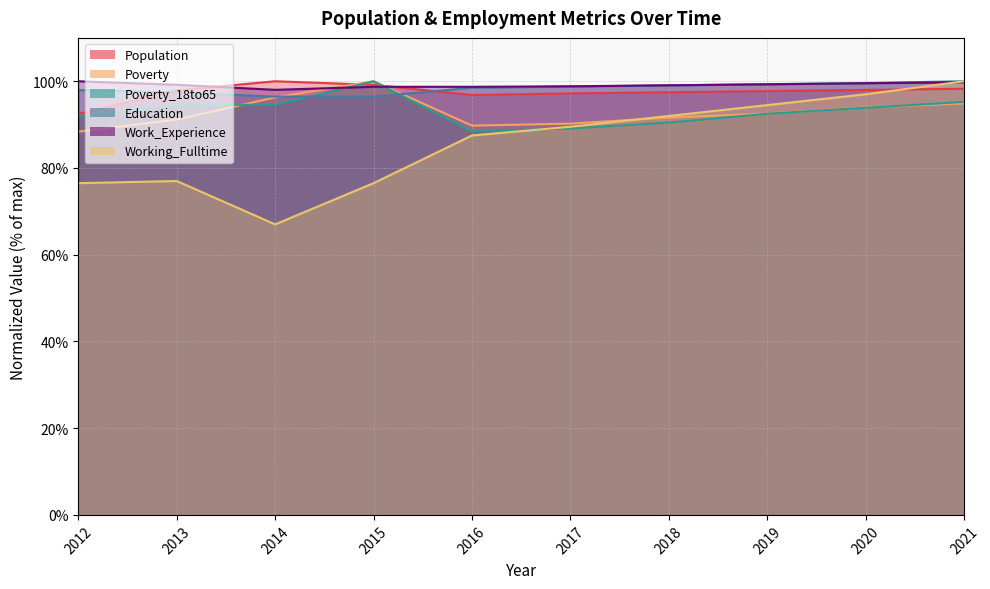

How many interior local valleys does the Poverty_18to65 series have?

1